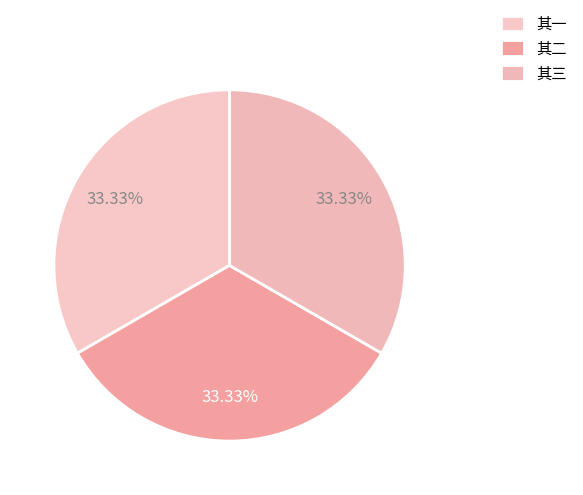

Which slice is the smallest?

武林中秋遇雨遂阻西湖之兴赋三律以纪三首 其一